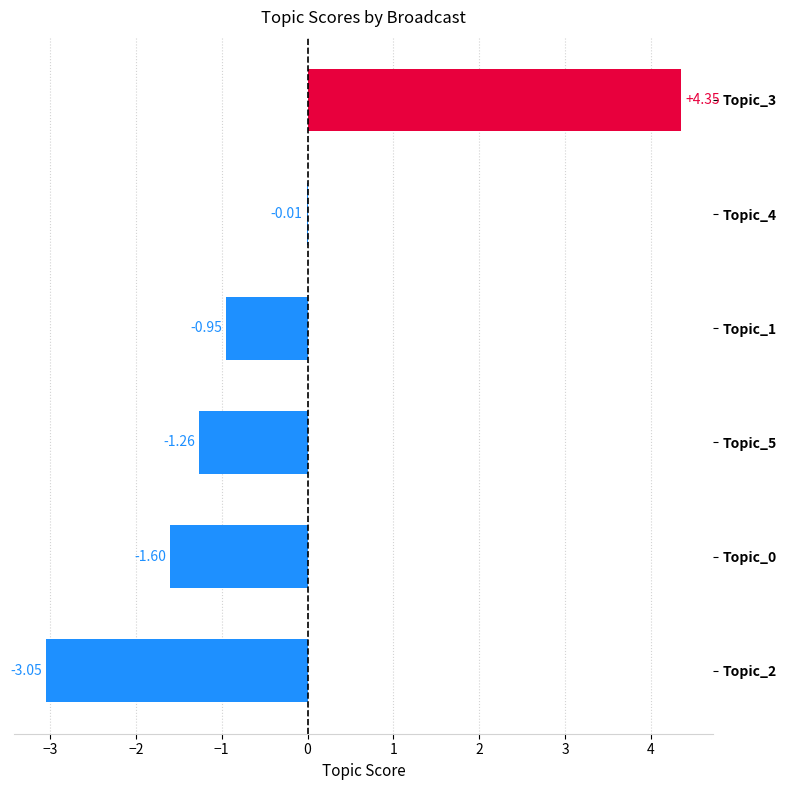

Count the number of categories in the chart.

6